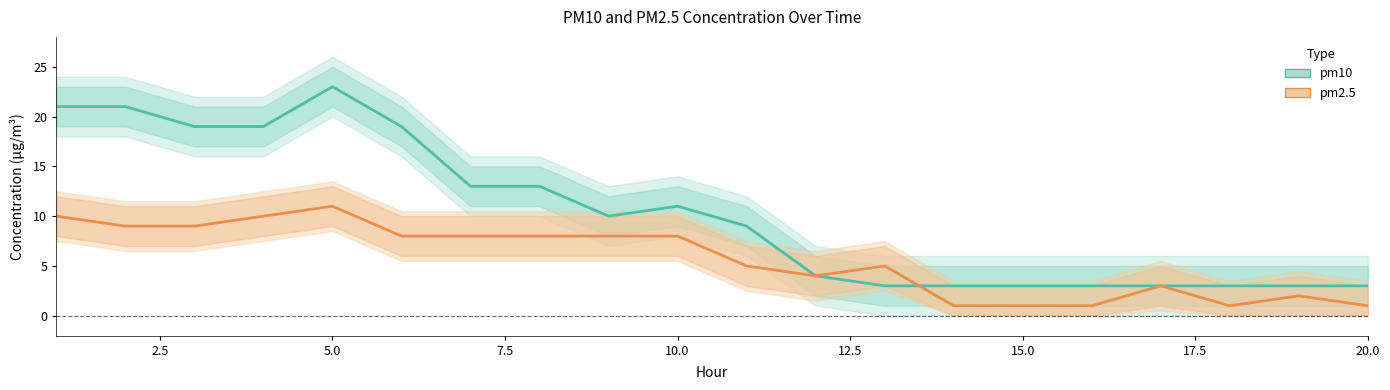

How many values in the pm2.5 series exceed 8?

5